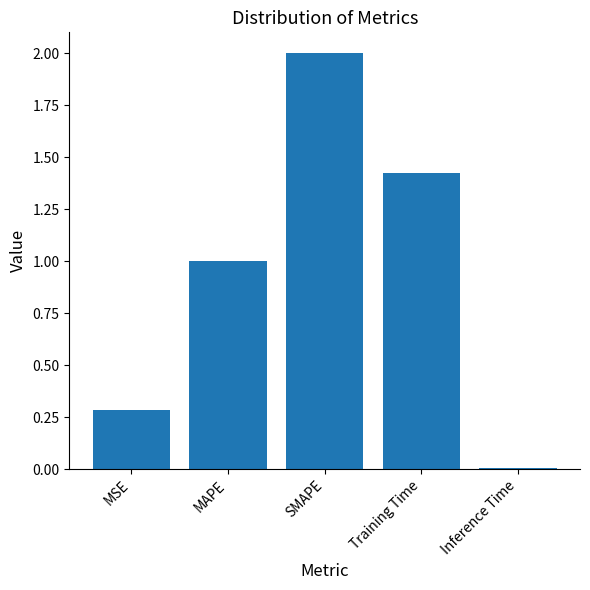

List the labels in order of value, smallest first.

Inference Time, MSE, MAPE, Training Time, SMAPE